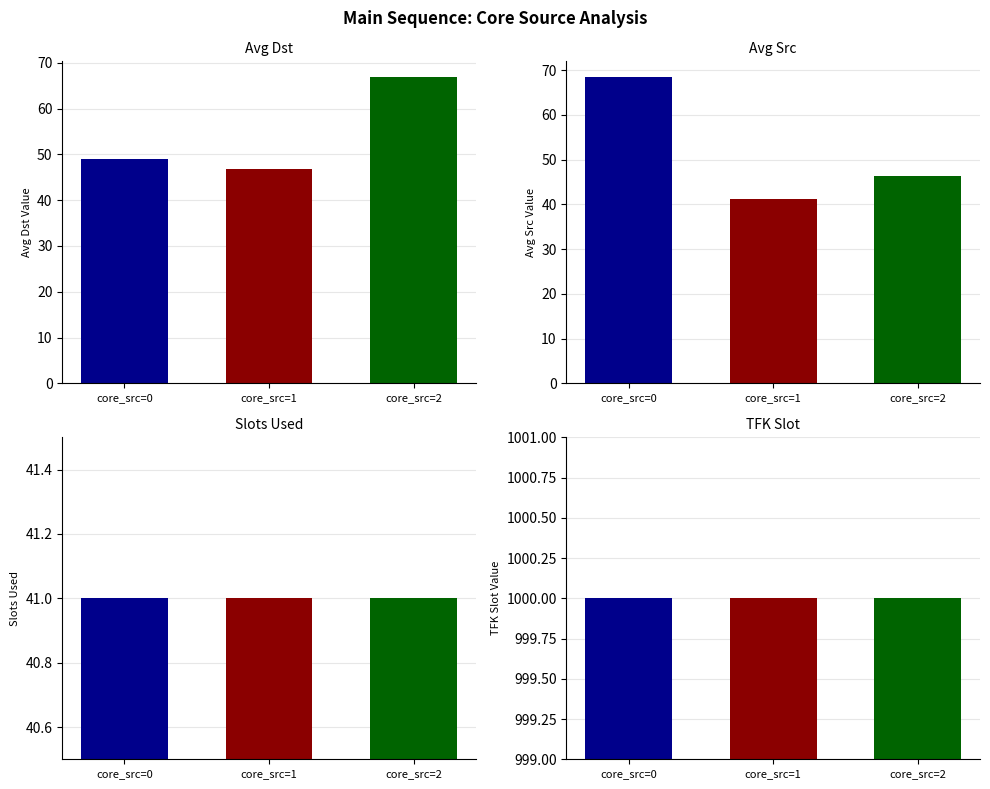

Which has a higher value, 1 or 2?

2